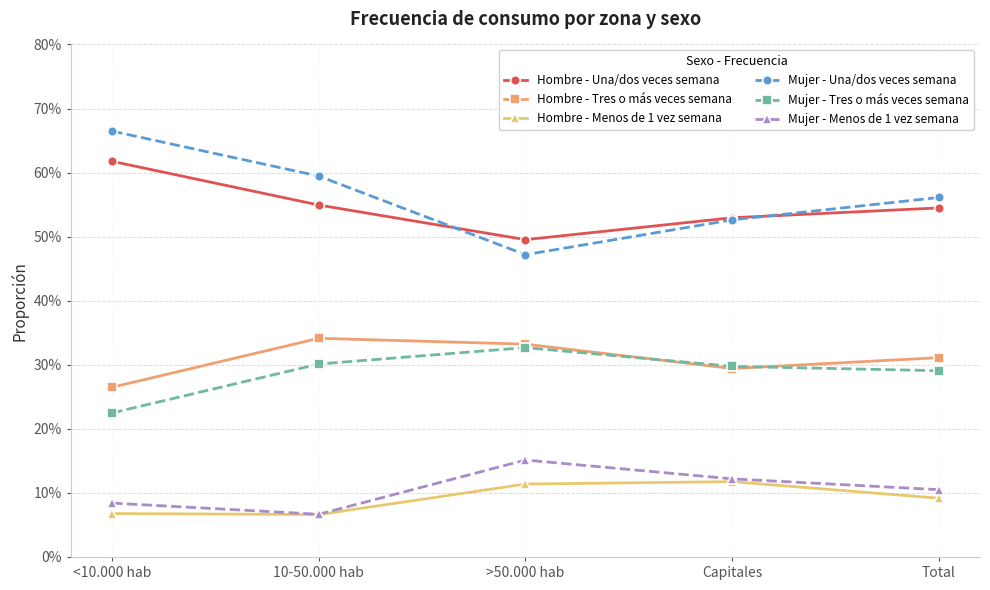

What are all the series names shown in the legend?

Hombre - Una/dos veces semana, Hombre - Tres o más veces semana, Hombre - Menos de 1 vez semana, Mujer - Una/dos veces semana, Mujer - Tres o más veces semana, Mujer - Menos de 1 vez semana